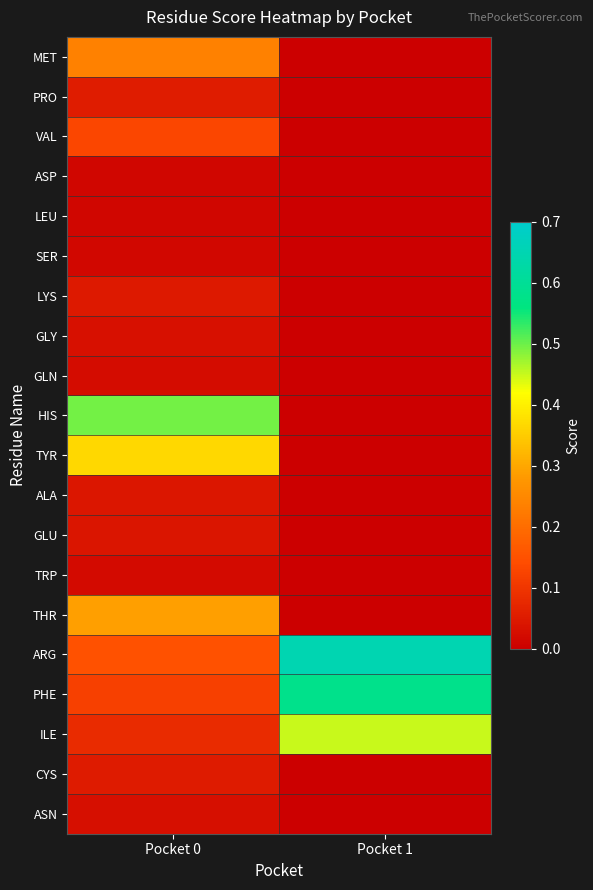

Reading left to right, list all the values displayed in this chart.

MET: Pocket 0=0.2	Pocket 1=0.0
PRO: Pocket 0=0.1	Pocket 1=0.0
VAL: Pocket 0=0.1	Pocket 1=0.0
ASP: Pocket 0=0.0	Pocket 1=0.0
LEU: Pocket 0=0.0	Pocket 1=0.0
SER: Pocket 0=0.0	Pocket 1=0.0
LYS: Pocket 0=0.0	Pocket 1=0.0
GLY: Pocket 0=0.0	Pocket 1=0.0
GLN: Pocket 0=0.0	Pocket 1=0.0
HIS: Pocket 0=0.5	Pocket 1=0.0
TYR: Pocket 0=0.4	Pocket 1=0.0
ALA: Pocket 0=0.0	Pocket 1=0.0
GLU: Pocket 0=0.0	Pocket 1=0.0
TRP: Pocket 0=0.0	Pocket 1=0.0
THR: Pocket 0=0.3	Pocket 1=0.0
ARG: Pocket 0=0.1	Pocket 1=0.7
PHE: Pocket 0=0.1	Pocket 1=0.6
ILE: Pocket 0=0.1	Pocket 1=0.5
CYS: Pocket 0=0.1	Pocket 1=0.0
ASN: Pocket 0=0.0	Pocket 1=0.0